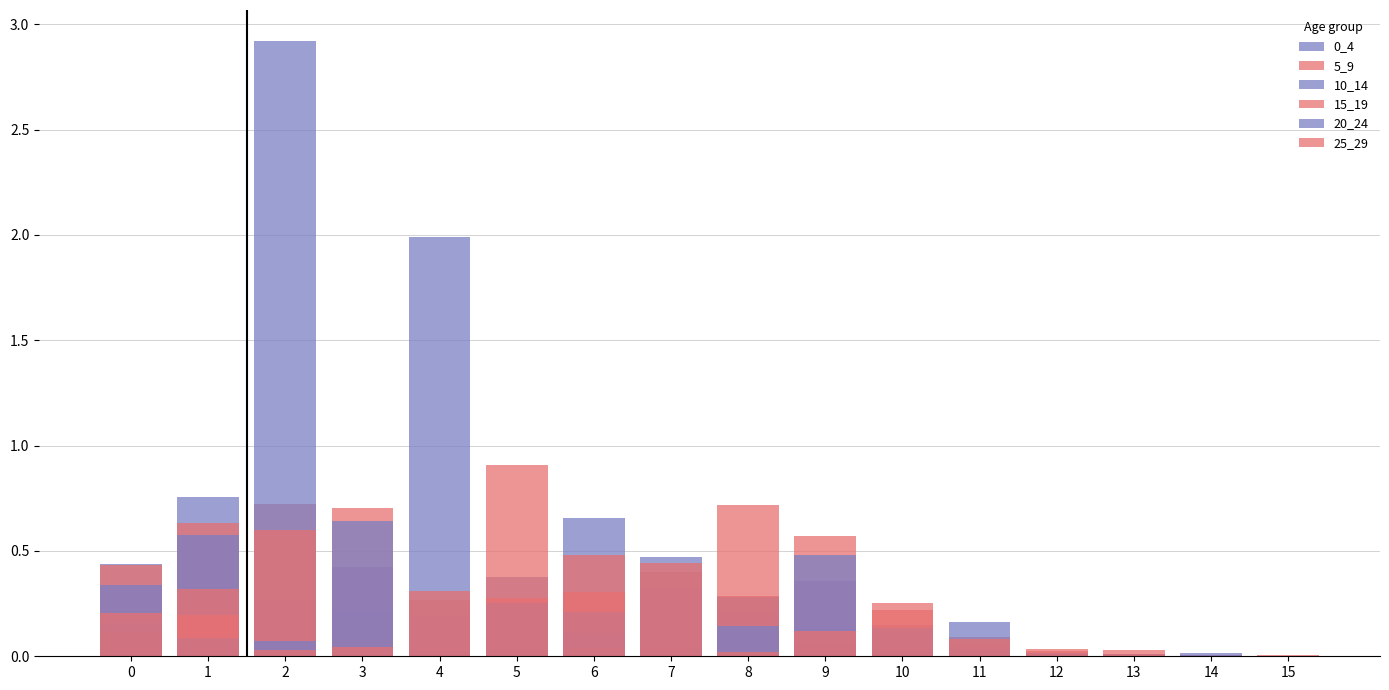

At which category is the sum across all series the highest?

2